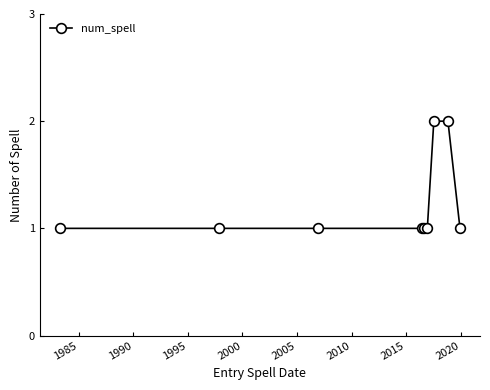

What is the value of the 6th point from the left?

1